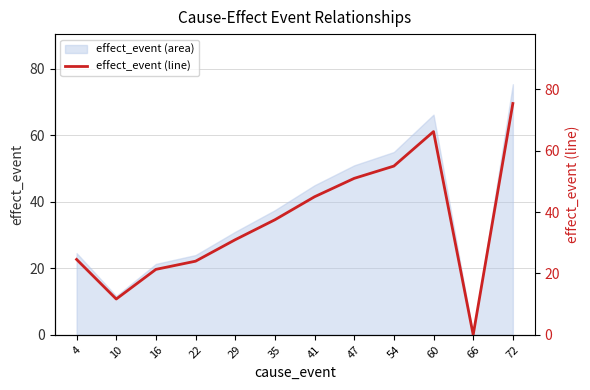

Rank the categories by value from highest to lowest.

72, 60, 54, 47, 41, 35, 29, 4, 22, 16, 10, 66